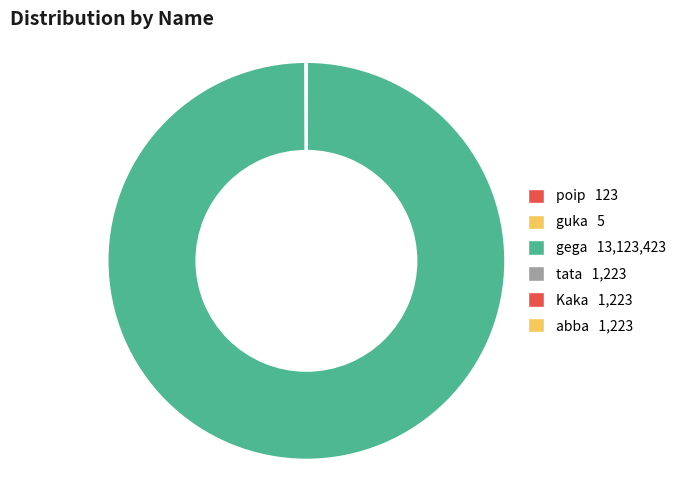

How many segments does this pie chart have?

6